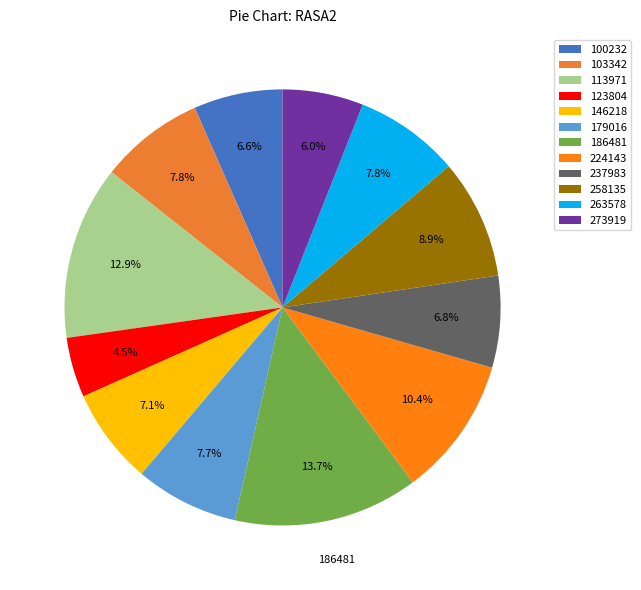

What is the total percentage of 237983 and 146218?

13.9%